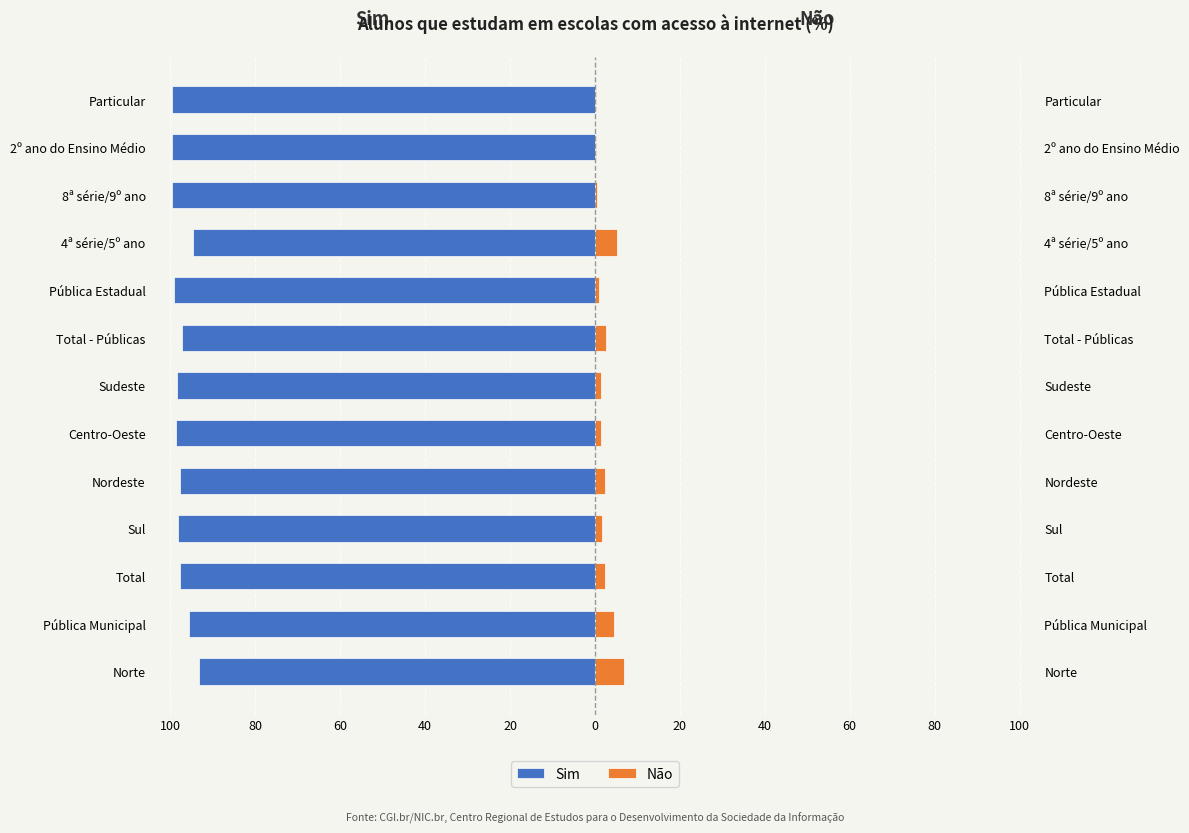

Is it true that Não equals 1.5 at Sudeste?

True